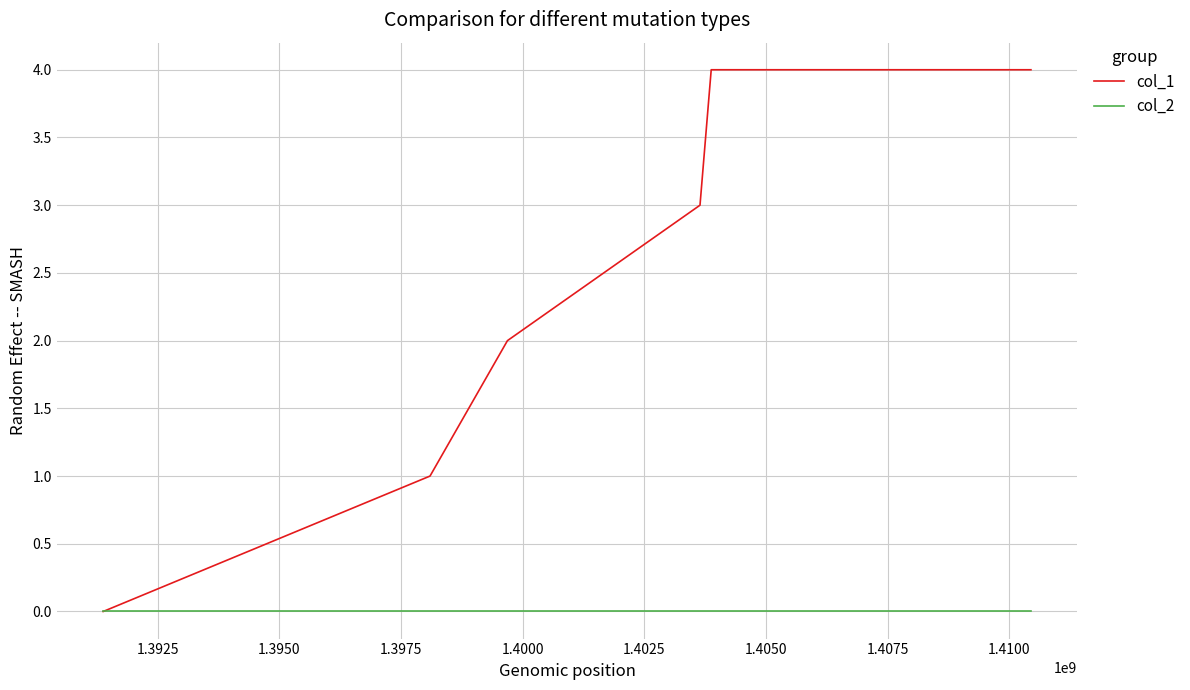

Rank the series by their maximum value, from lowest to highest.

col_2, col_1